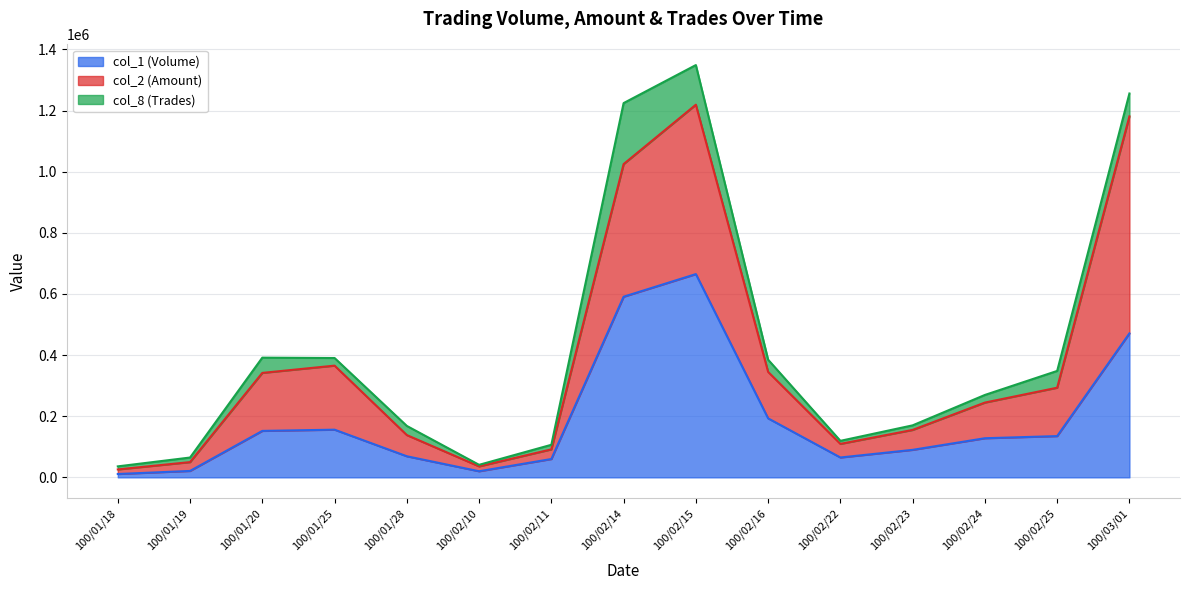

At which category is the sum across all series the highest?

100/02/15